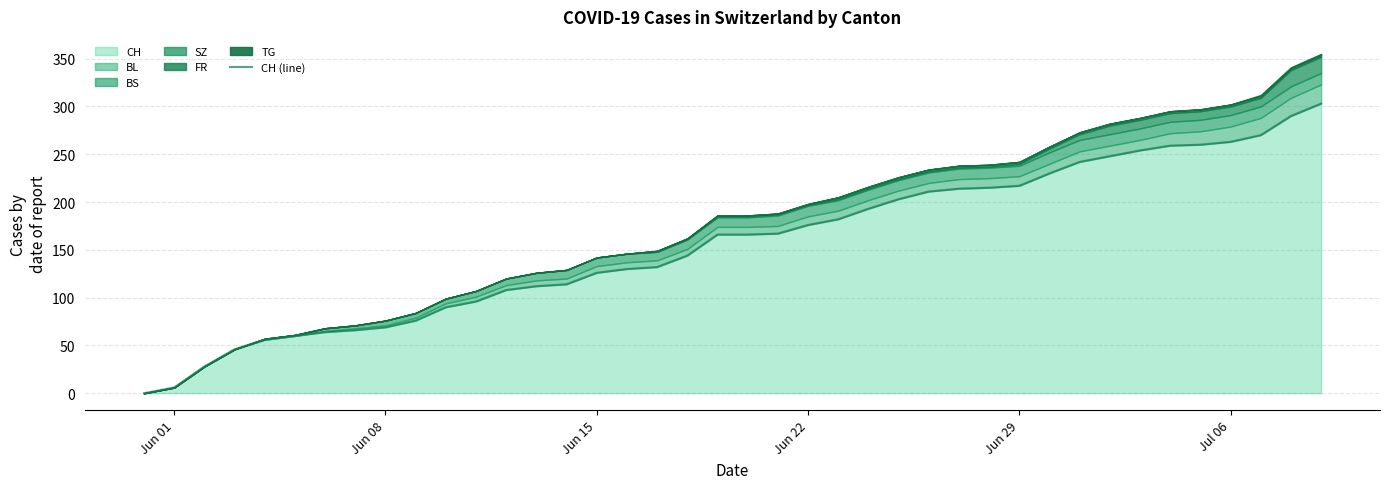

What is the difference between the maximum and second lowest values?

297